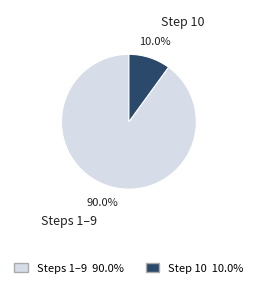

Which slice is the largest?

Steps 1–9